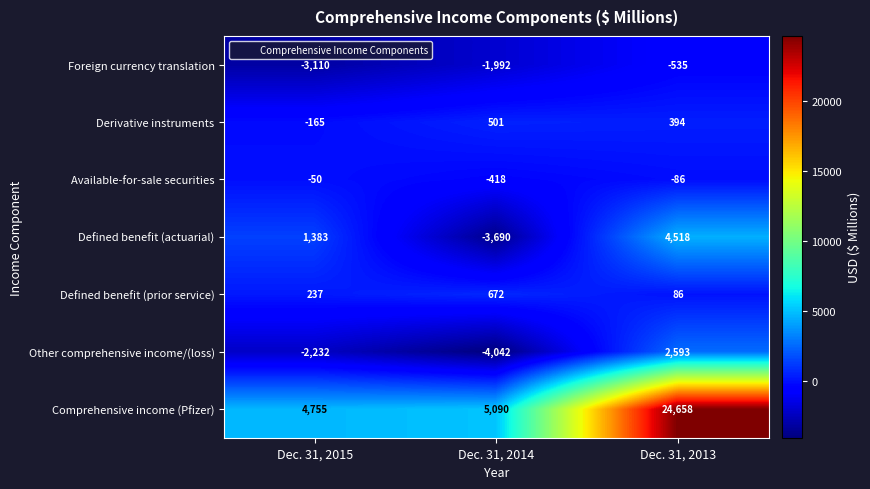

The Other comprehensive income/(loss) series shows 1191 at Dec. 31, 2013. True or false?

False